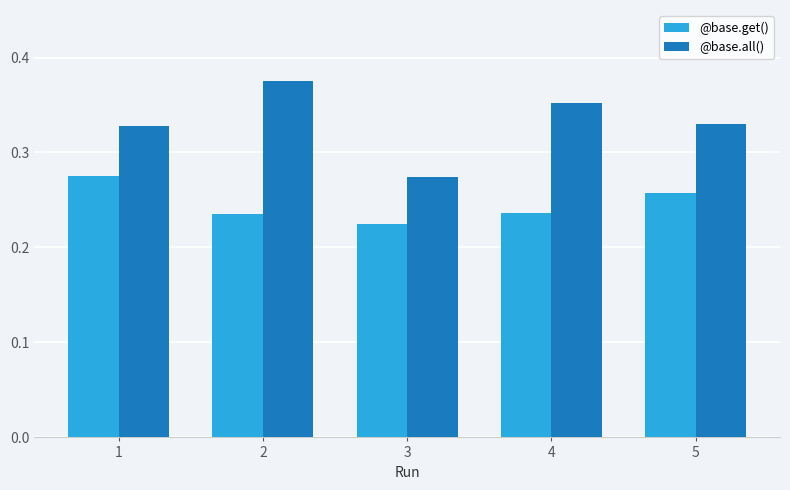

Where is @base.all() nearest to the value 0?

3